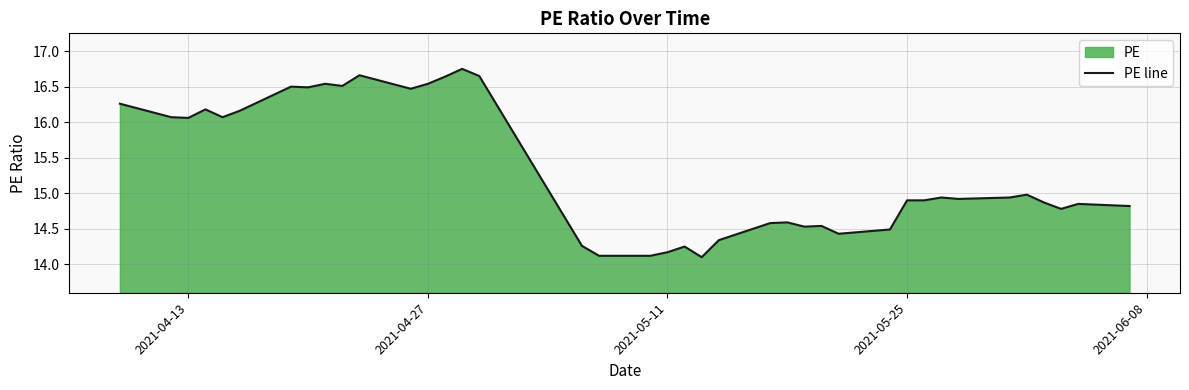

Count the number of categories in the chart.

39